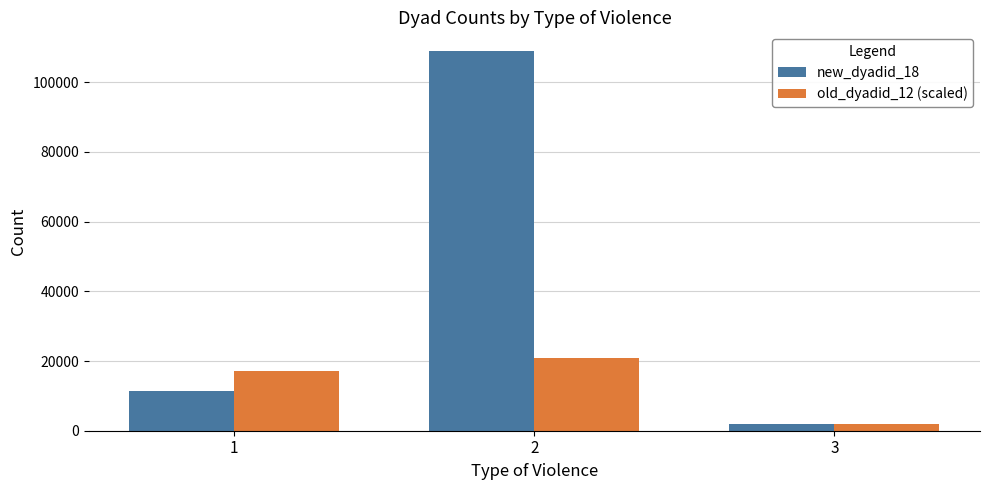

The value of old_dyadid_12 (scaled) at 2 is 21000. True or false?

True